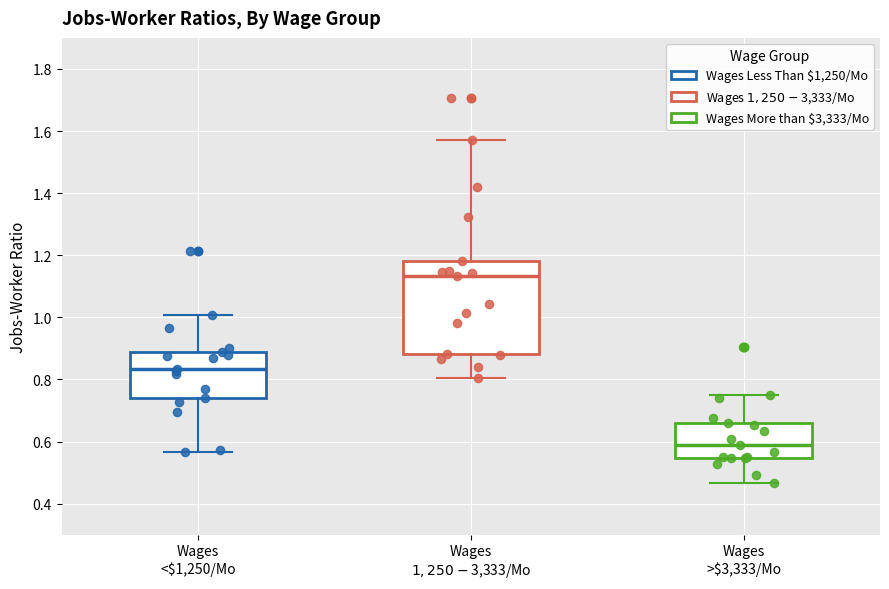

Which box's median line is the highest?

Wages $1,250-$3,333/Mo